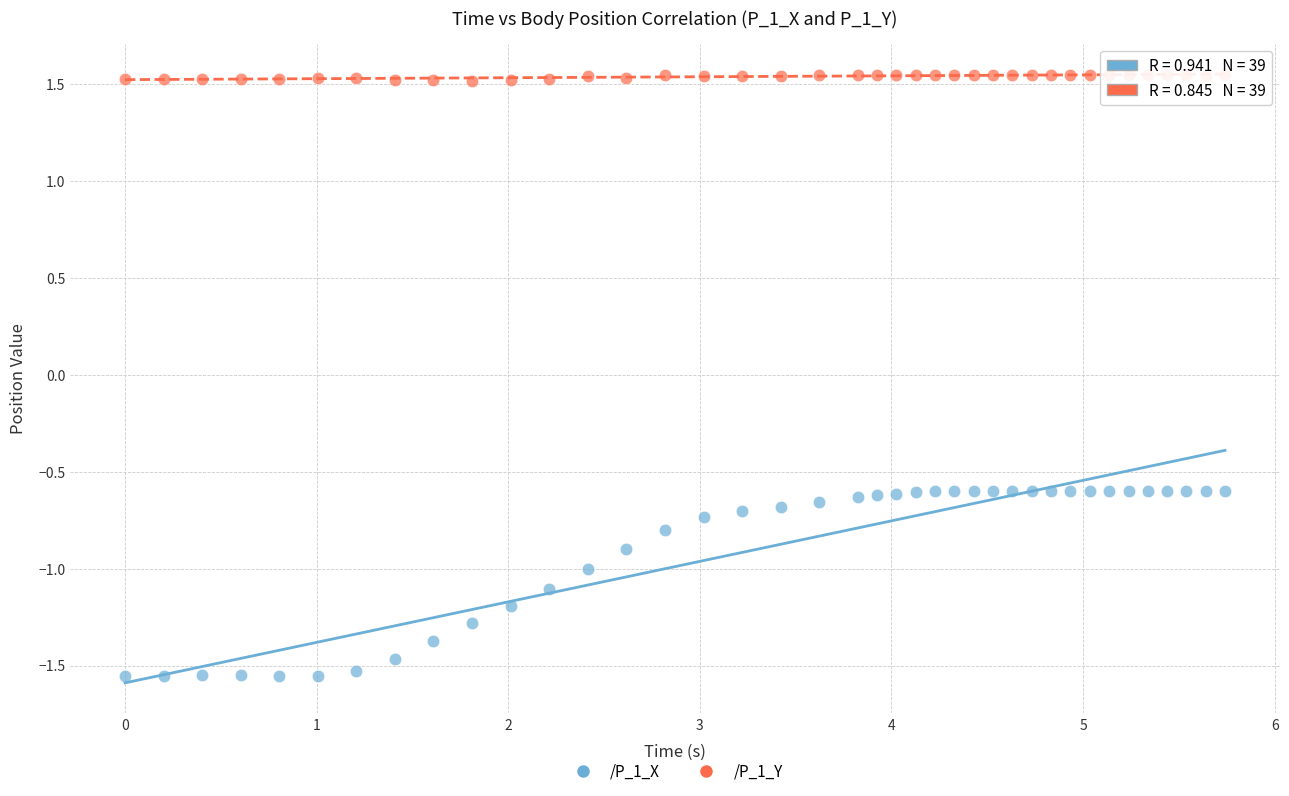

Which series contains the lowest Y value?

/P_1_X